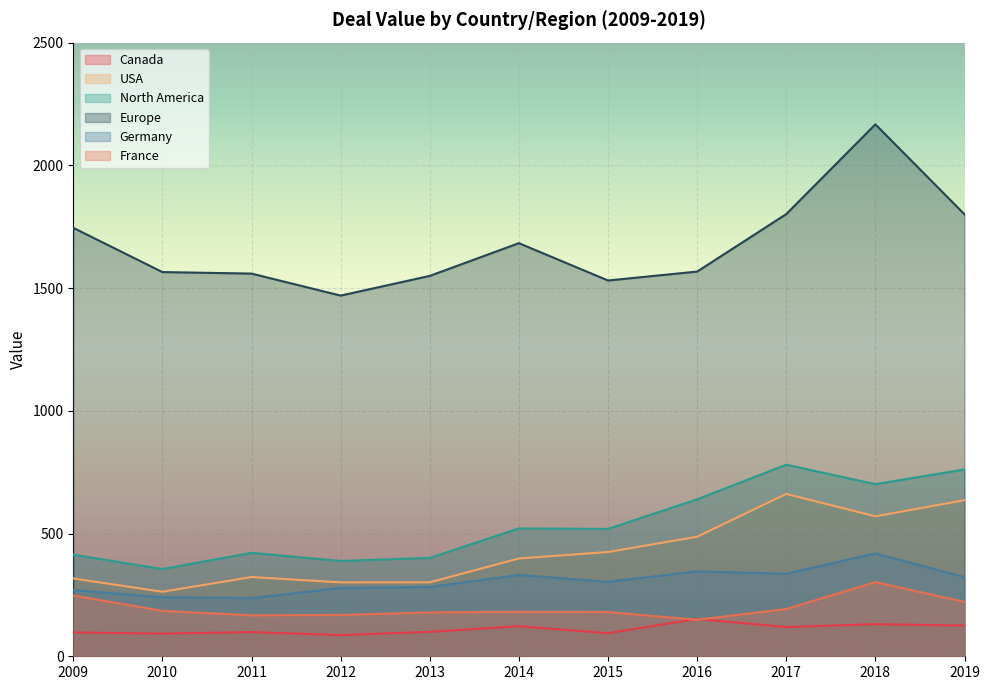

What value does the Europe series have at 2017?

1801.4